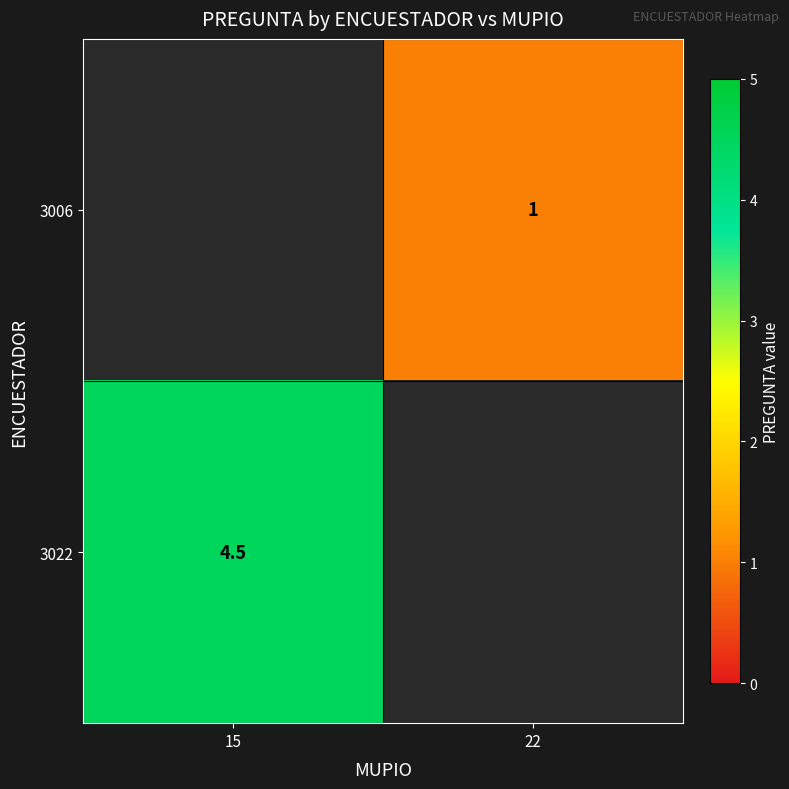

What is the spread (max minus min) of values at 22?

1.0